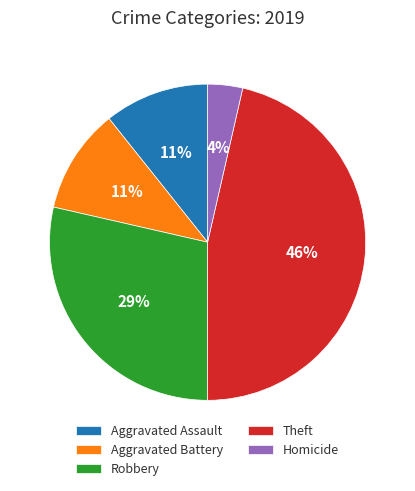

To the nearest percent, what is the difference between the Aggravated Assault and Robbery slice percentages?

18%